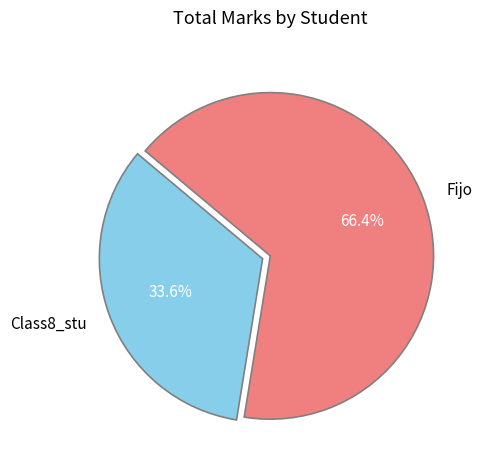

True or false: Fijo accounts for 66% of the total.

True